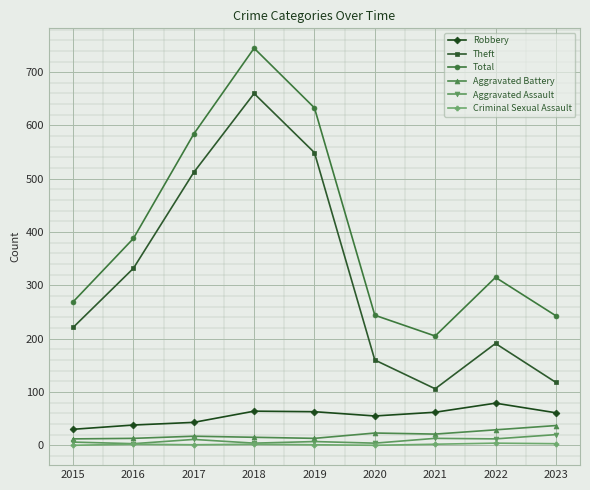

Between 2015 and 2020, which series saw the biggest shift?

Theft